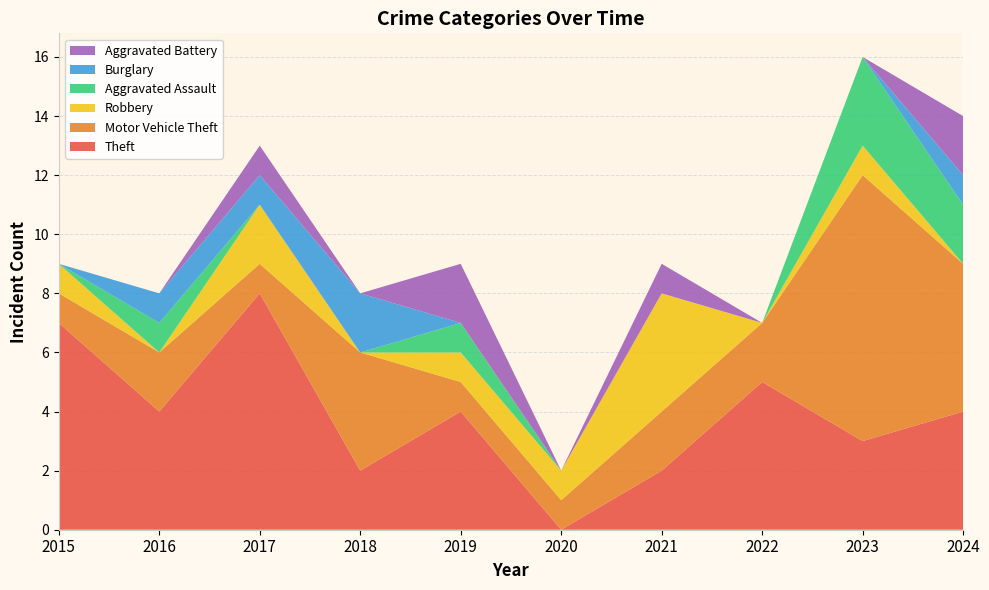

Reading right to left, what are all the values shown in this chart?

Theft: 2024=4	2023=3	2022=5	2021=2	2020=0	2019=4	2018=2	2017=8	2016=4	2015=7
Motor Vehicle Theft: 2024=5	2023=9	2022=2	2021=2	2020=1	2019=1	2018=4	2017=1	2016=2	2015=1
Robbery: 2024=0	2023=1	2022=0	2021=4	2020=1	2019=1	2018=0	2017=2	2016=0	2015=1
Aggravated Assault: 2024=2	2023=3	2022=0	2021=0	2020=0	2019=1	2018=0	2017=0	2016=1	2015=0
Burglary: 2024=1	2023=0	2022=0	2021=0	2020=0	2019=0	2018=2	2017=1	2016=1	2015=0
Aggravated Battery: 2024=2	2023=0	2022=0	2021=1	2020=0	2019=2	2018=0	2017=1	2016=0	2015=0